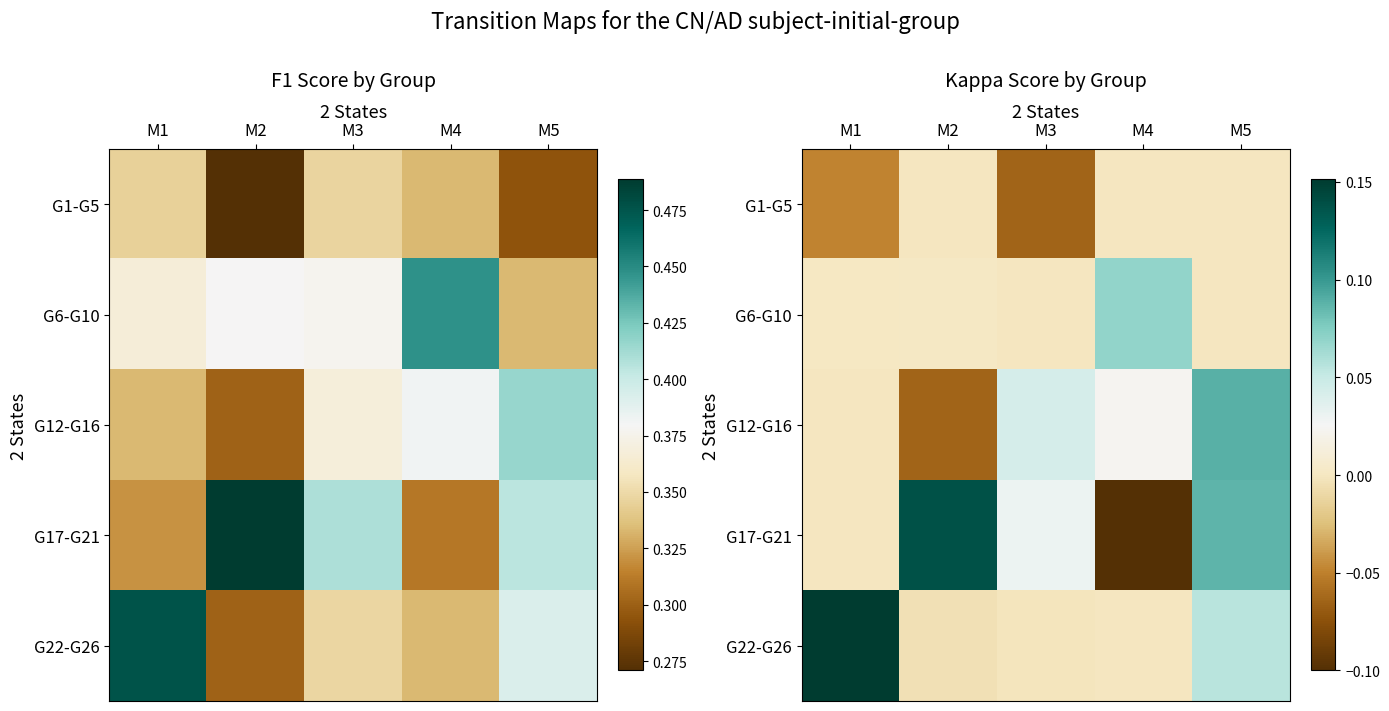

Is the value of G6-G10 at M1 greater than the value of G17-G21 at M5?

No